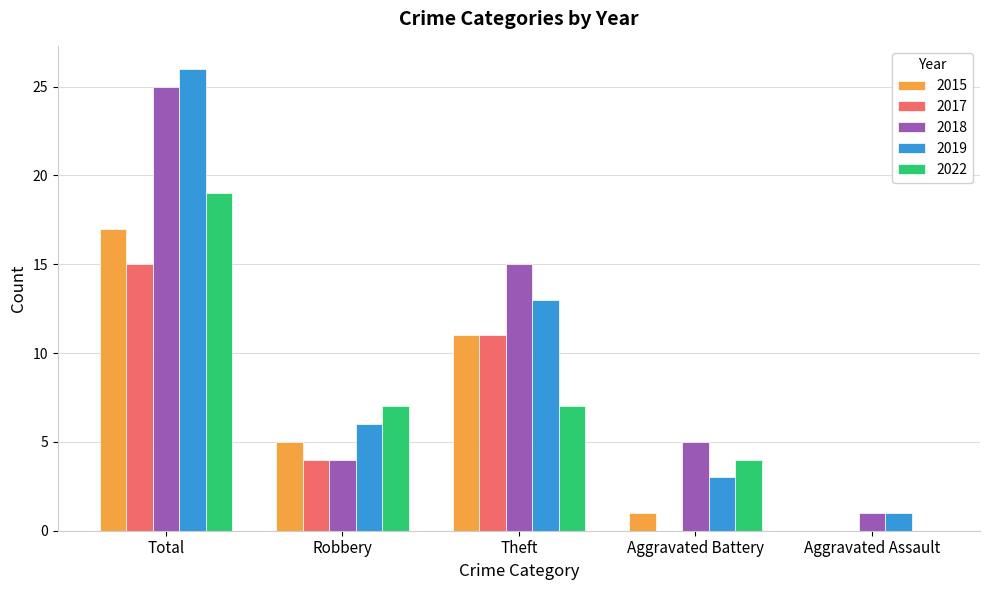

What is the total value across all series at Robbery?

26